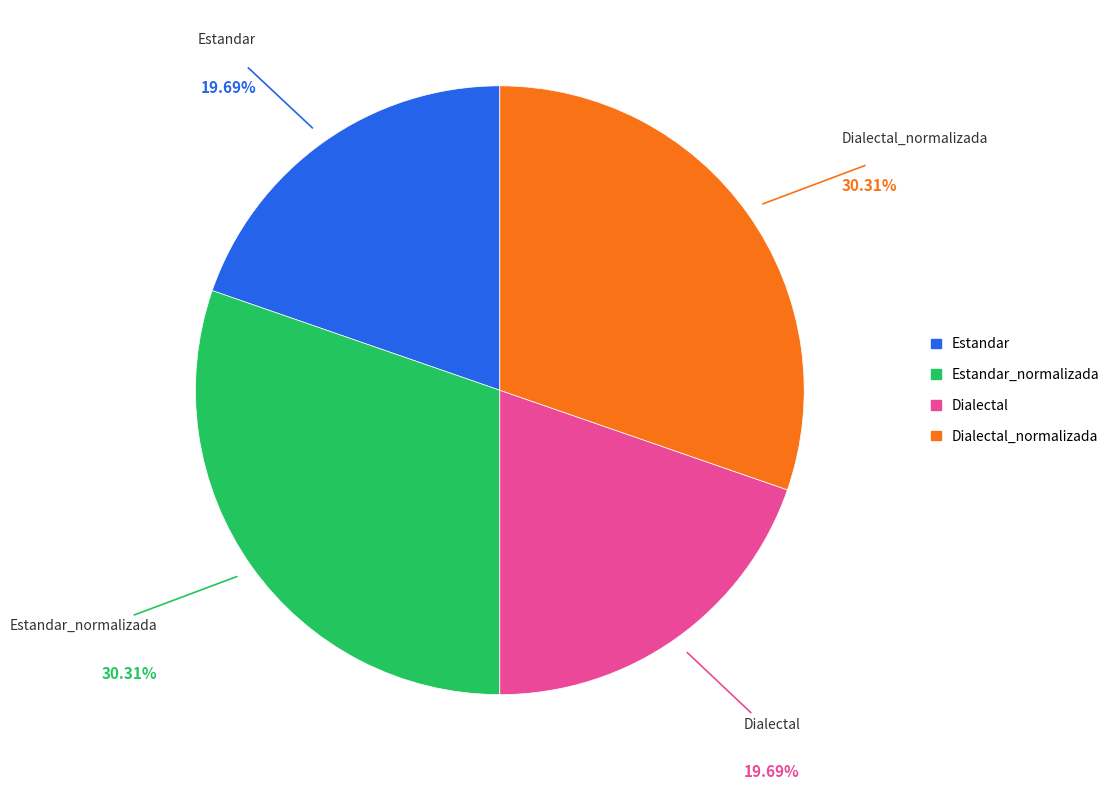

What is the ratio of the value at Estandar to the value at Dialectal?

1.0